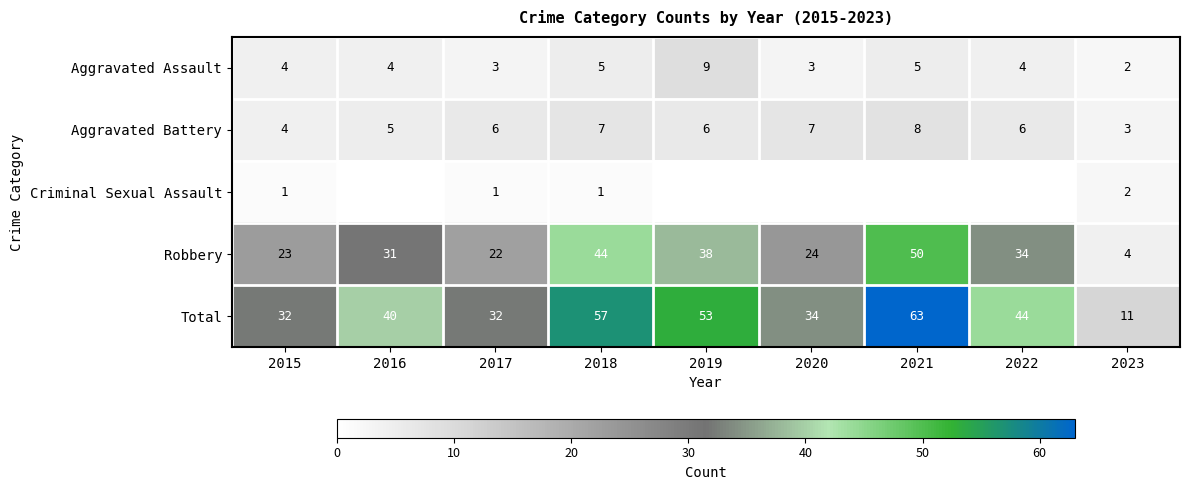

What is the total value across all series at 2020?

68